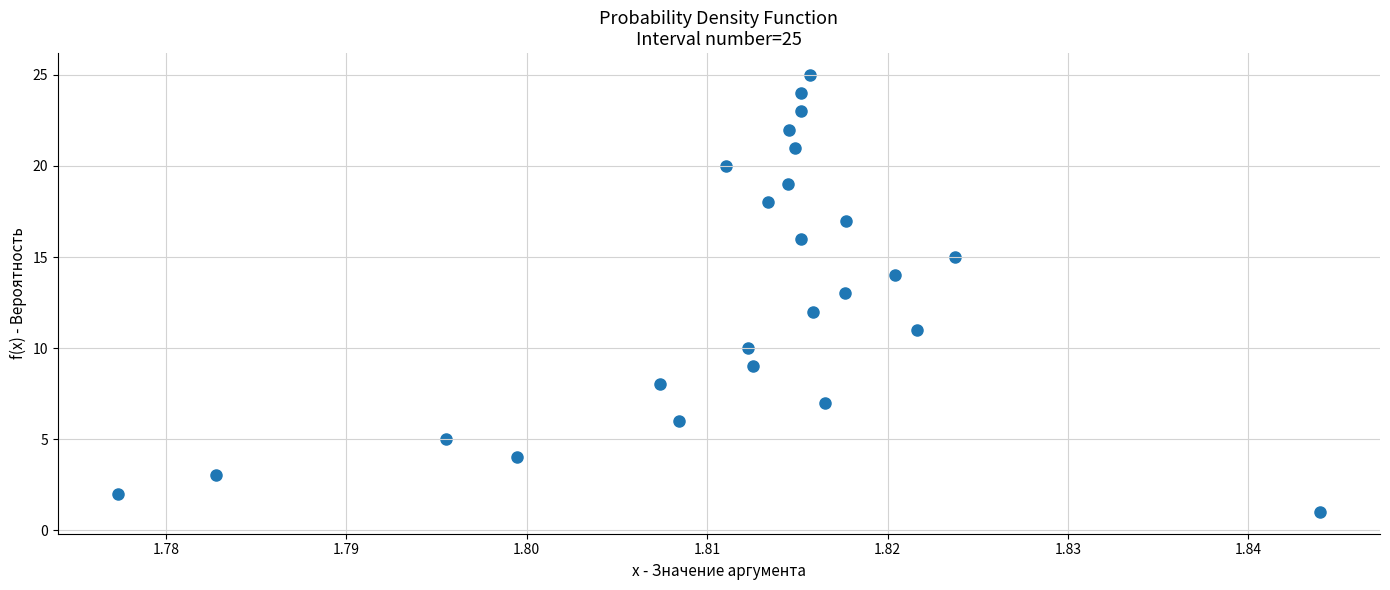

What is the range of Y values (max minus min)?

24